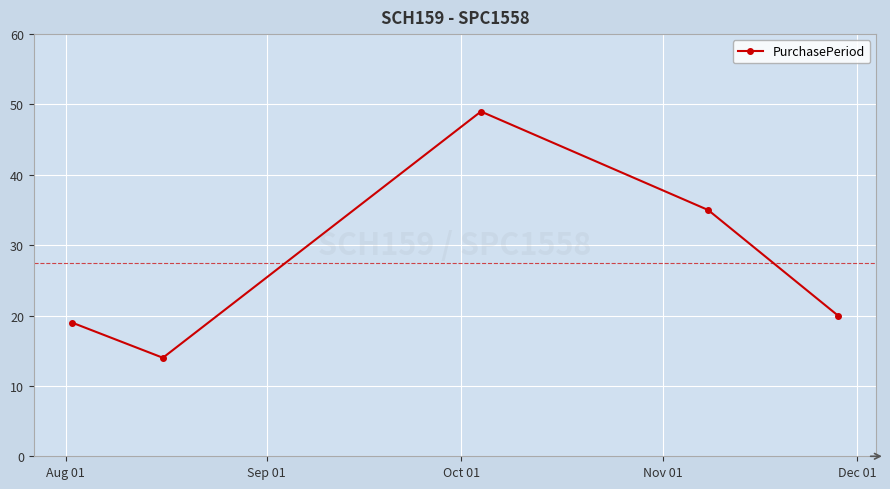

What is the minimum value shown in the chart?

14